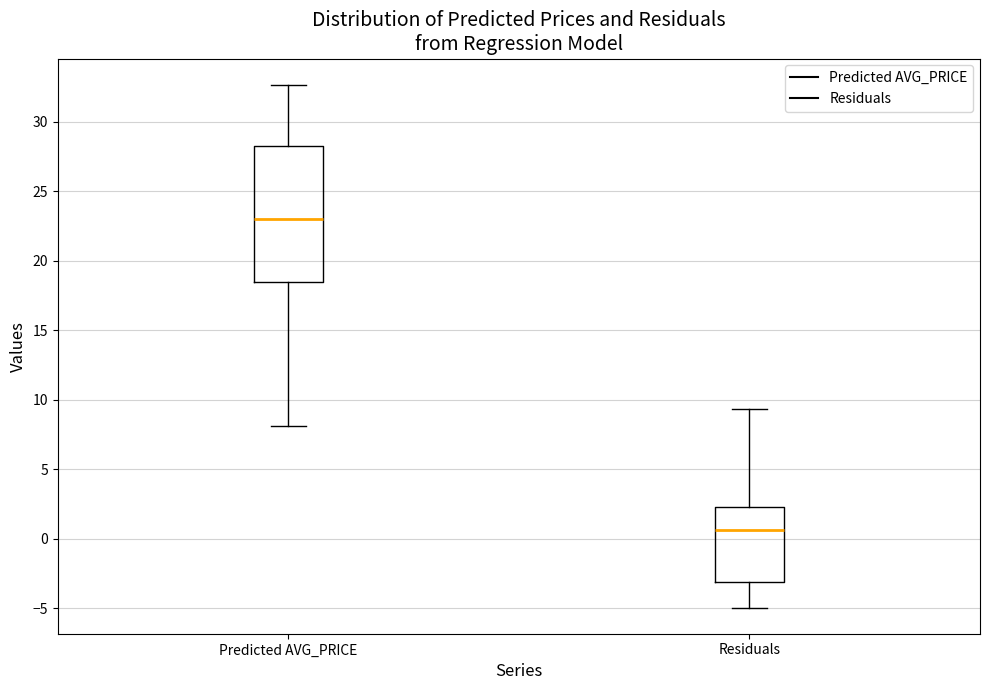

Reading left to right, read every box against the y-axis: the position of its median line, the range the box covers, and the ends of its whiskers. The values are not printed on the chart, so give them approximately, as read against the axis.

Predicted AVG_PRICE: median 23.0, box 18.5 to 28.5, whiskers 8.0 to 32.5
Residuals: median 0.5, box -3.0 to 2.5, whiskers -5.0 to 9.5